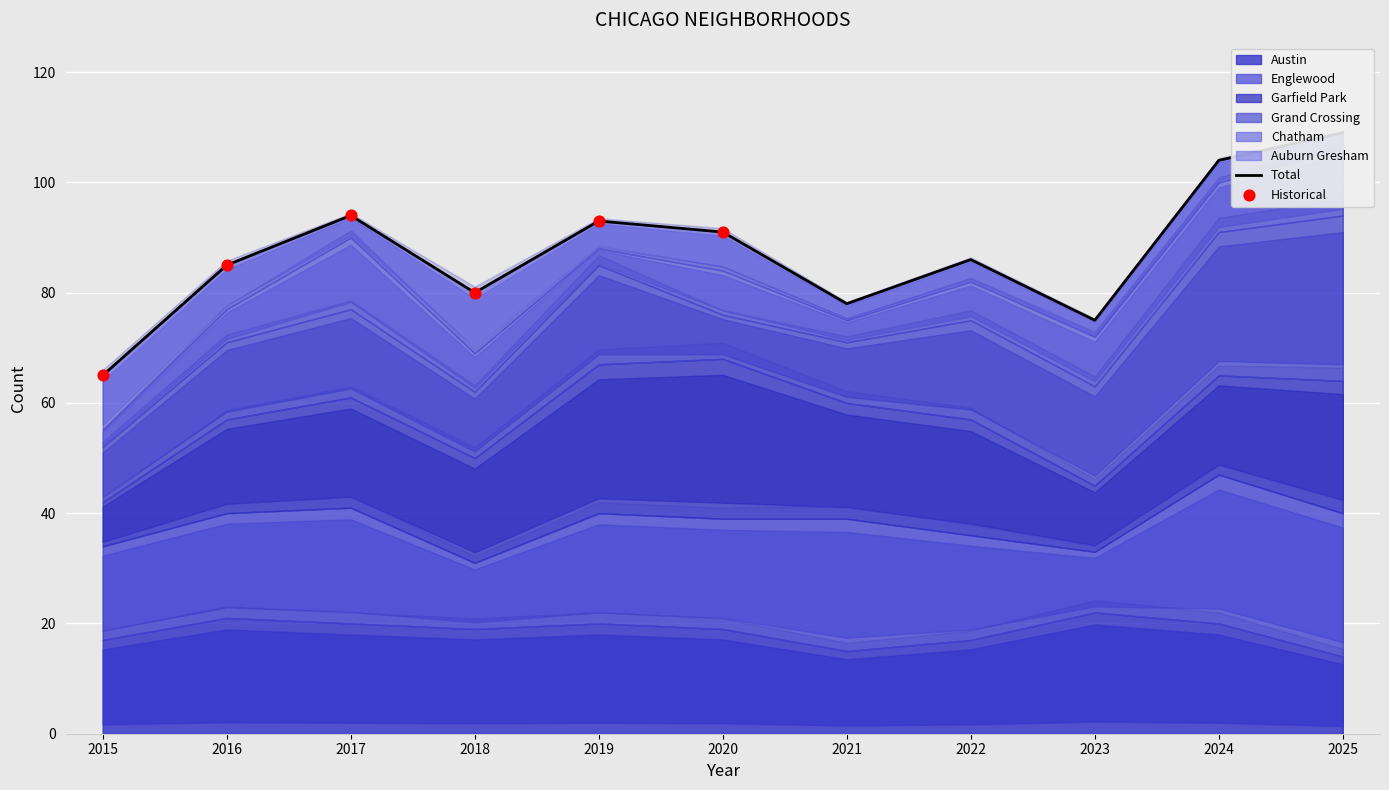

Which series contains the lowest Y value?

Chatham